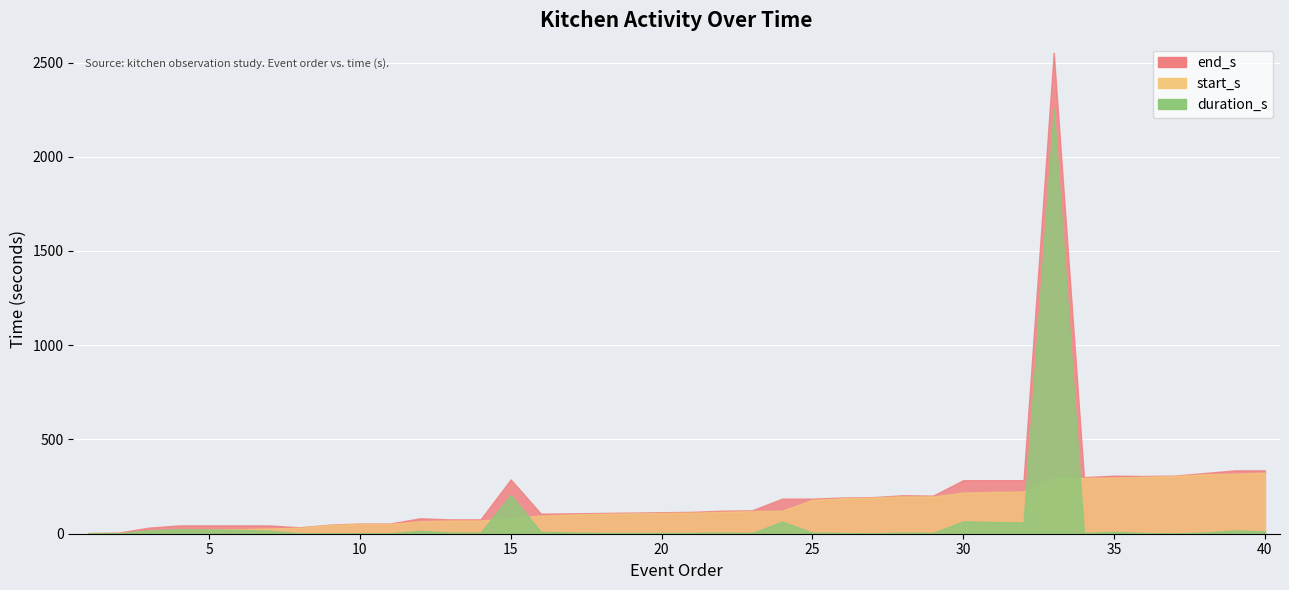

At which category does end_s reach its first local valley?

8